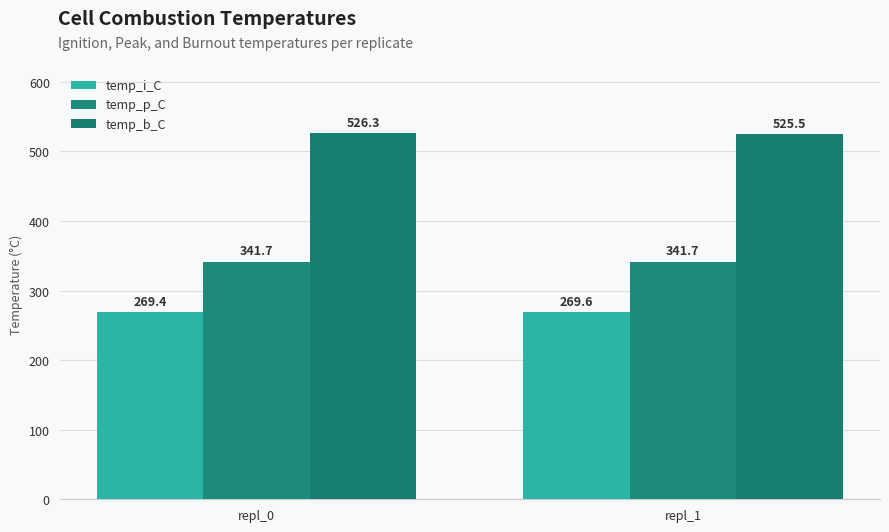

How many temp_b_C values are between 525 and 526?

1